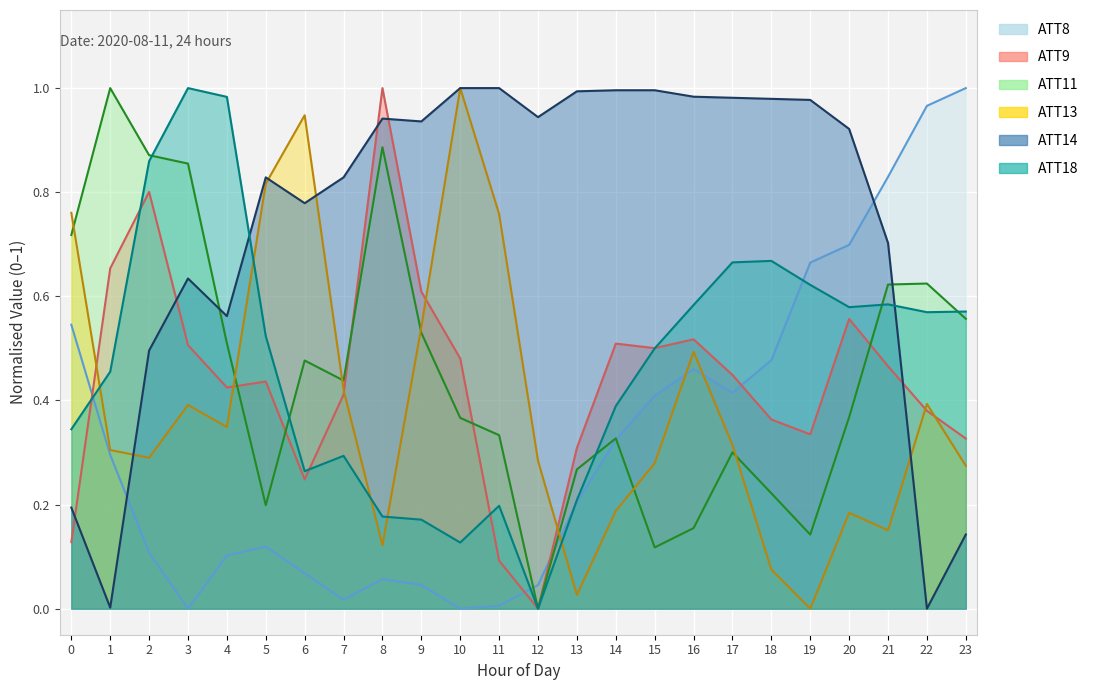

Which series has the largest range (max minus min)?

ATT8